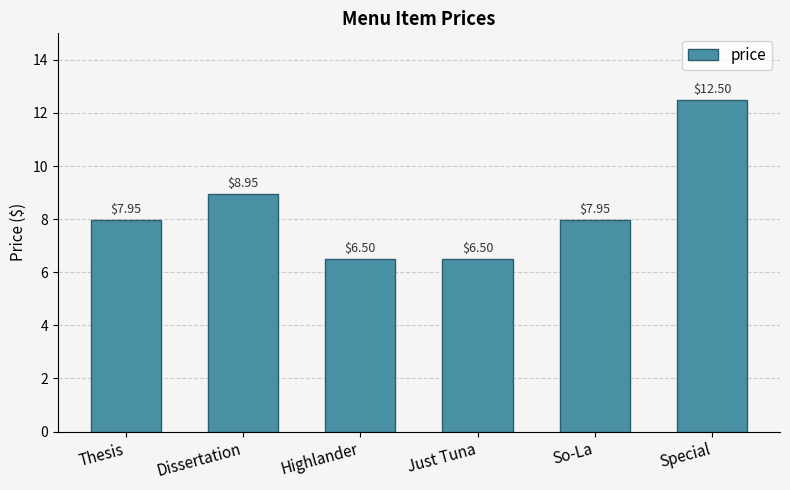

Which category has the highest value across all series?

Special